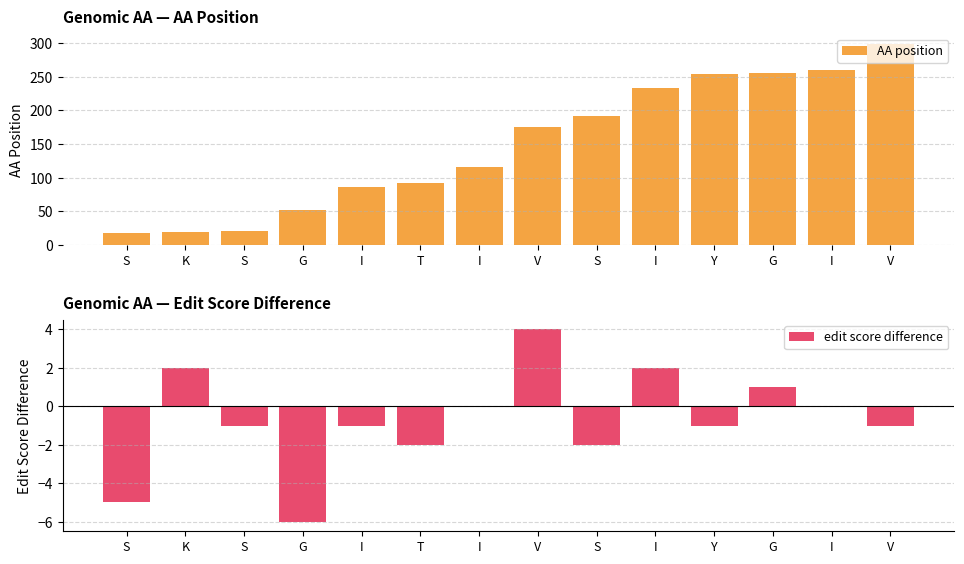

How many data points in edit score difference are above -1?

6